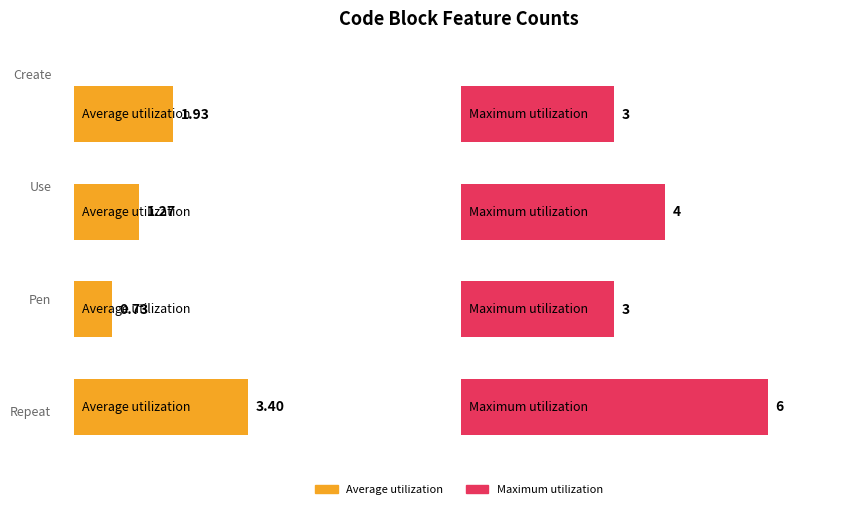

The value of Pen at 5 is 0. True or false?

True